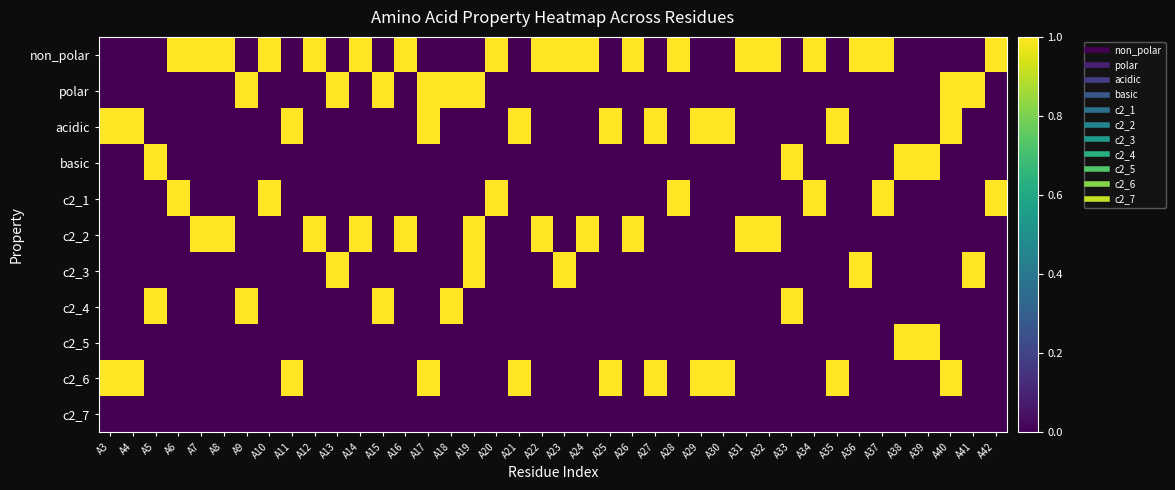

Which label corresponds to the largest value in the chart?

A6